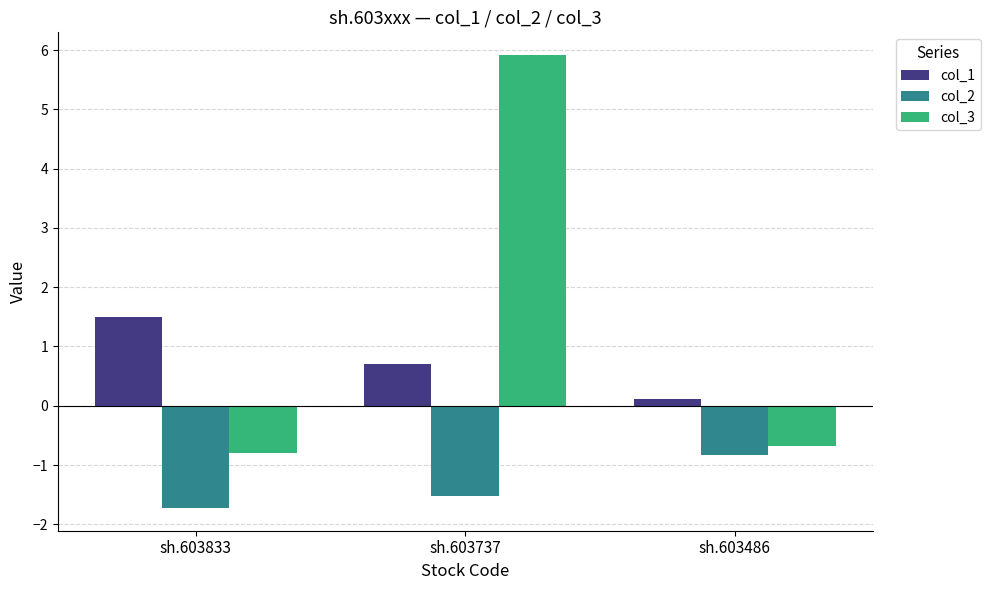

At which category is the sum across all series the highest?

sh.603737